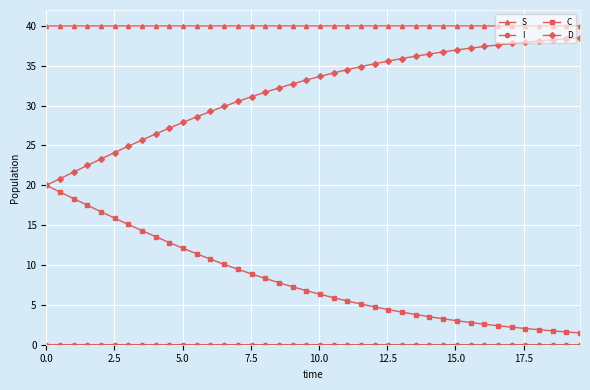

Count the number of data series in this chart.

4